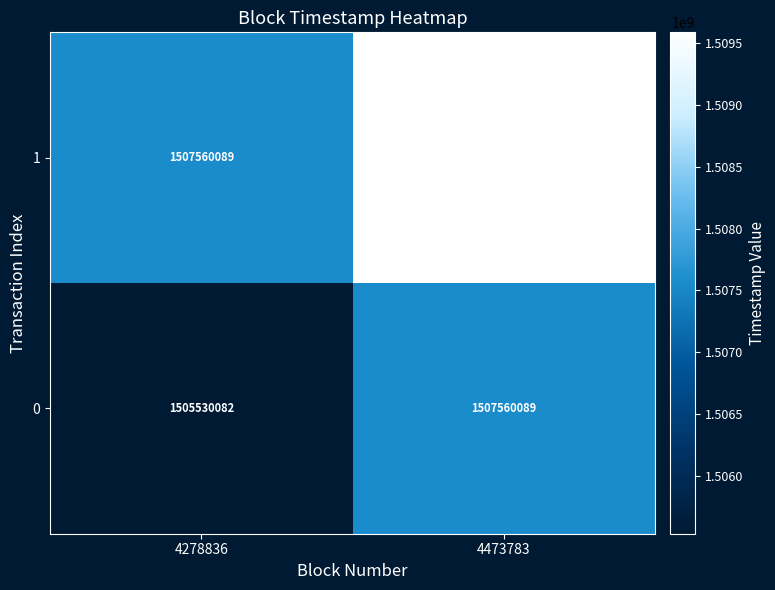

What is the total value across all series at 4473783?

3017150186